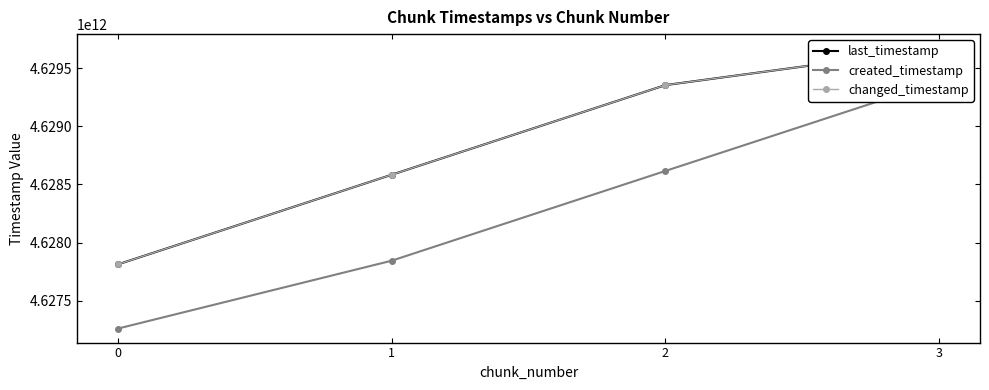

Is the value of last_timestamp at 1 greater than the value of created_timestamp at 2?

No